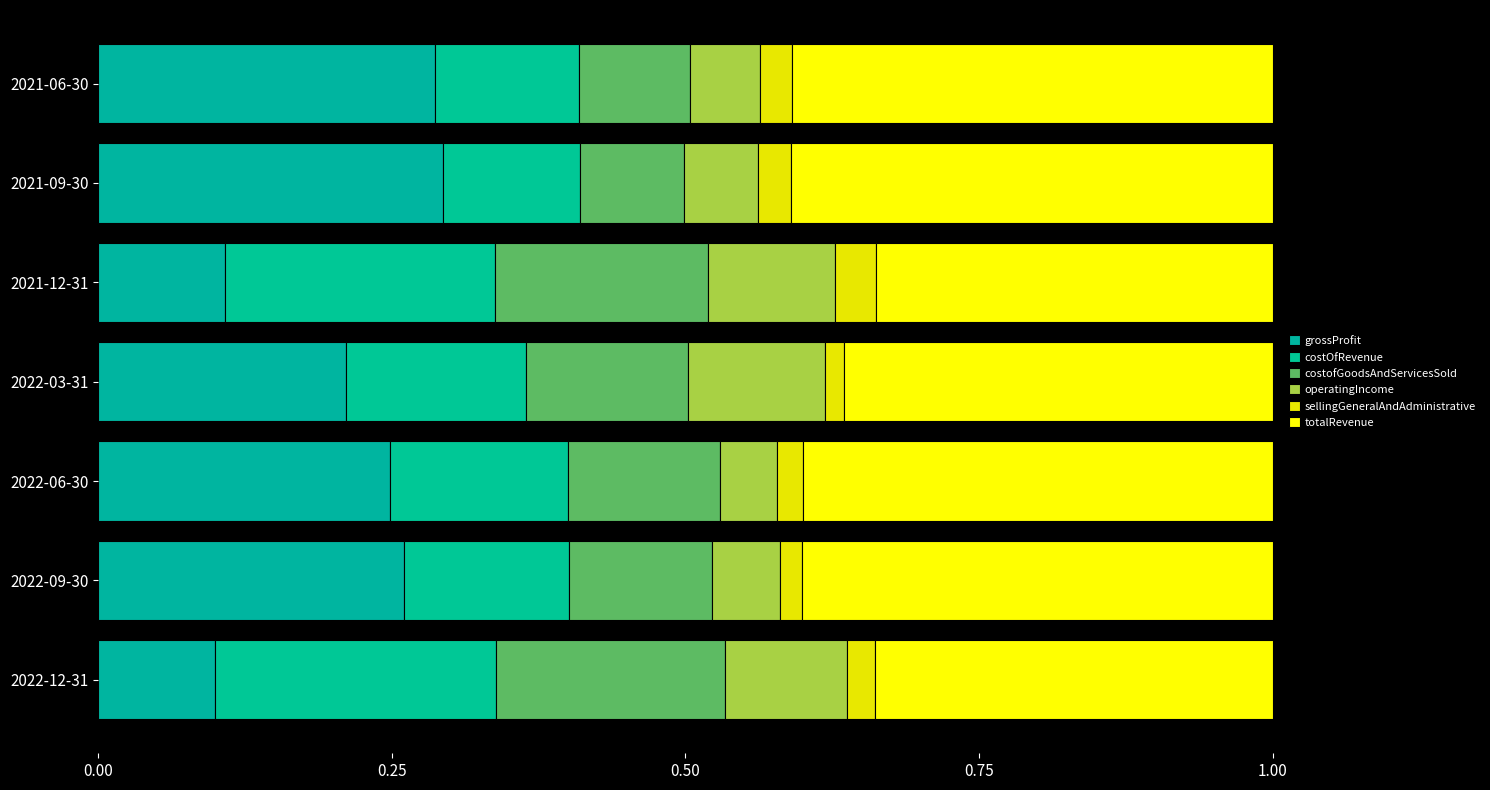

How many operatingIncome values are between 0 and 1?

7